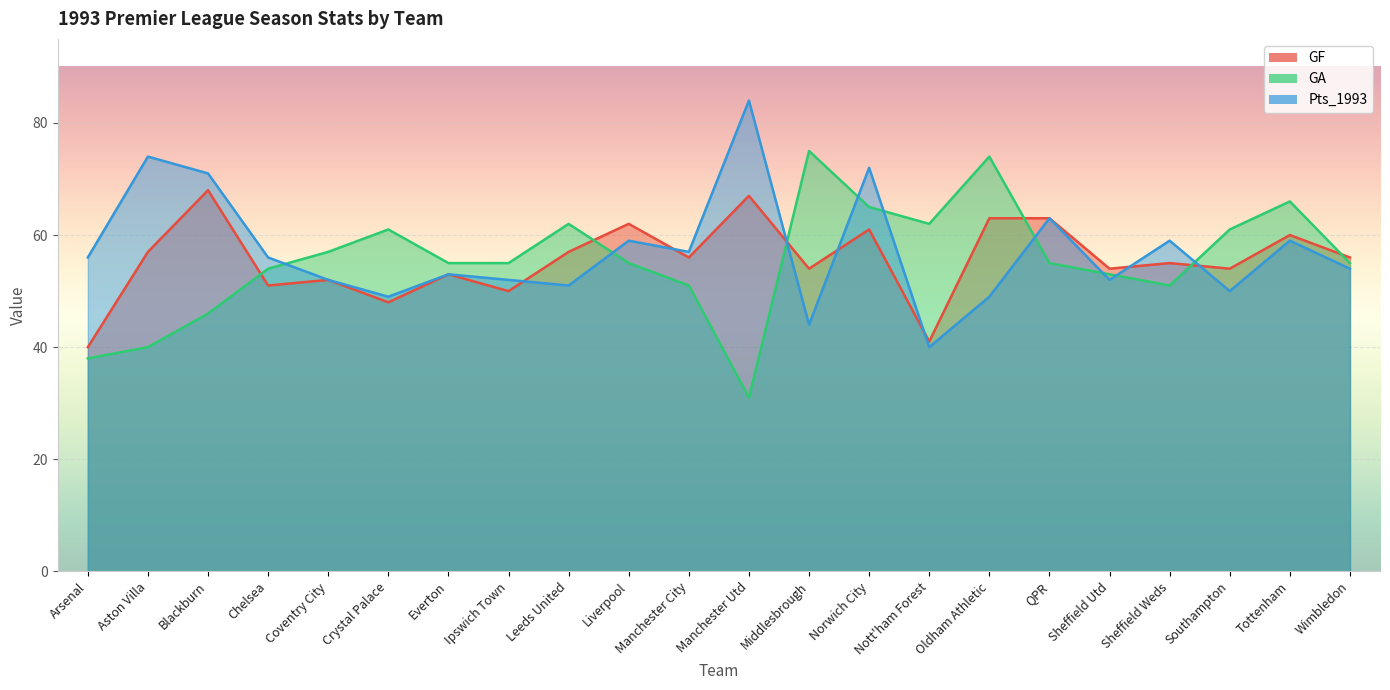

True or false: Pts_1993 has a value of 74 at Everton.

False